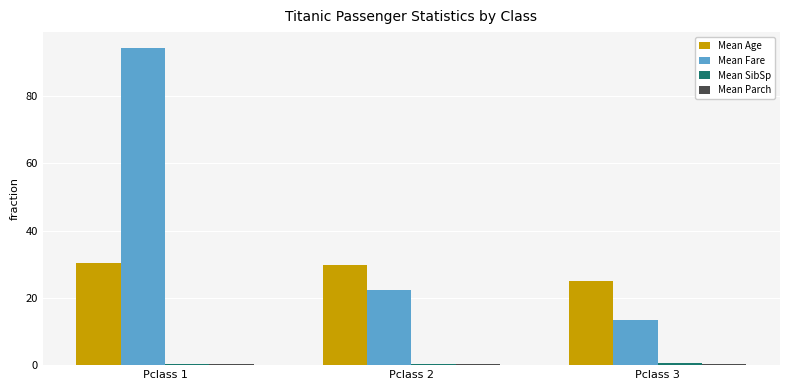

At which label is Mean Fare closest to 53?

Pclass 2